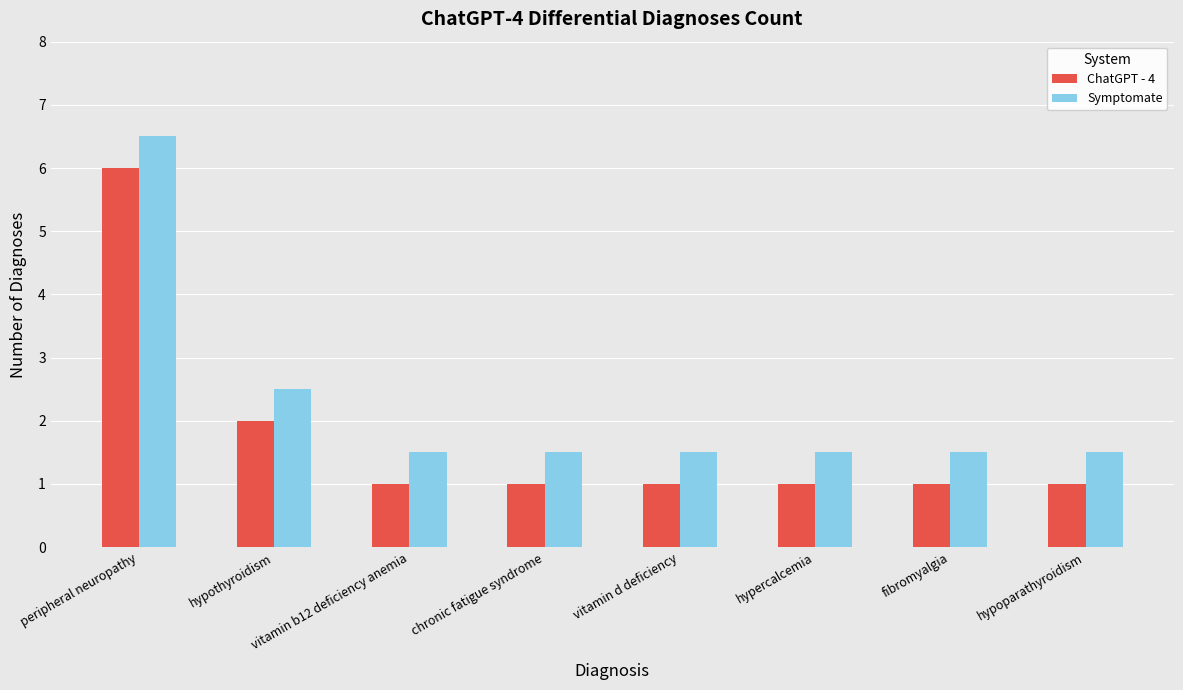

Rank the series by their maximum value, from lowest to highest.

ChatGPT - 4, Symptomate